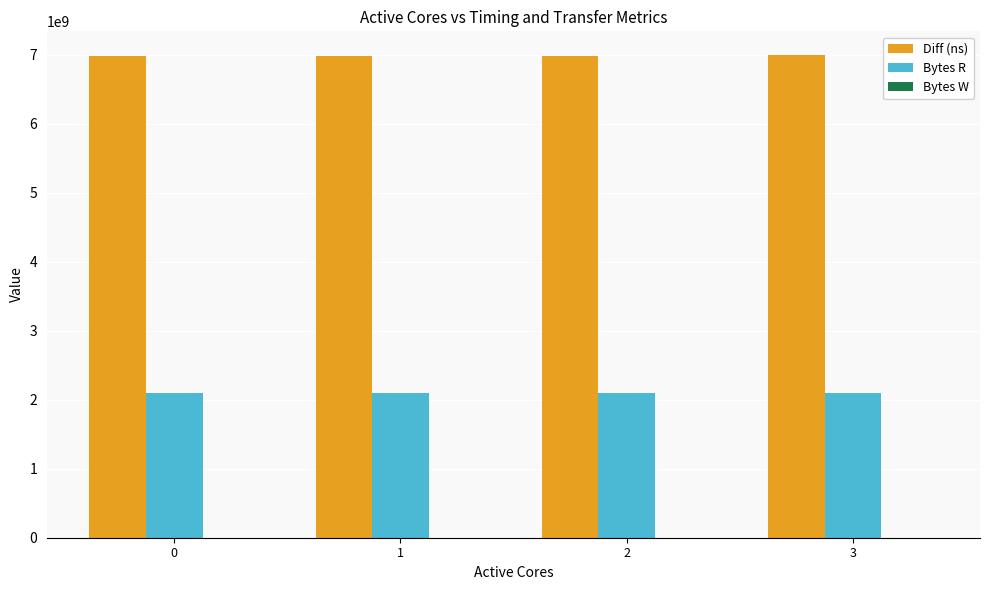

What is the difference between the highest and lowest values at 2?

4884004257